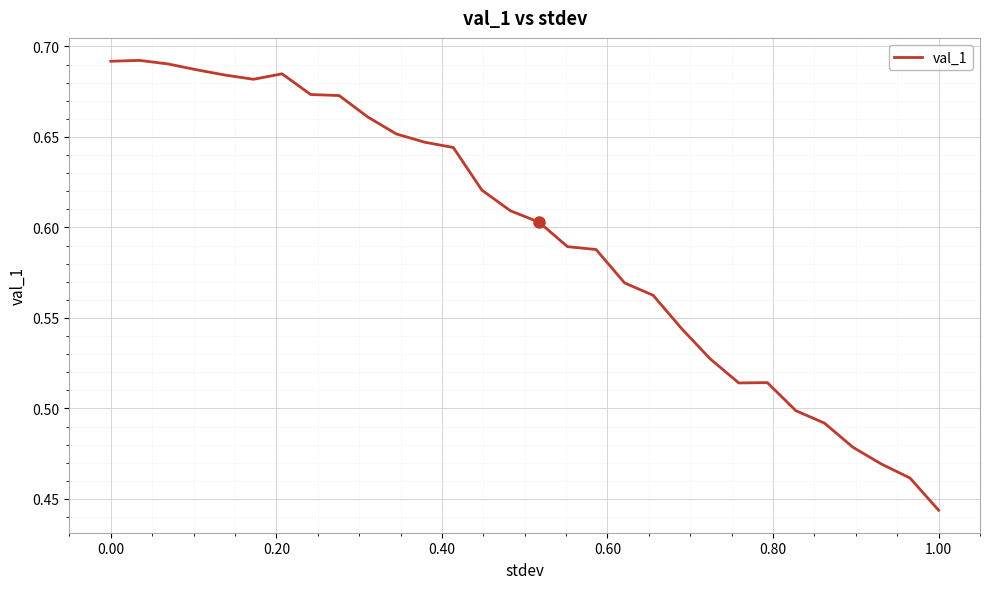

Does the chart display data point markers on the line(s)?

No